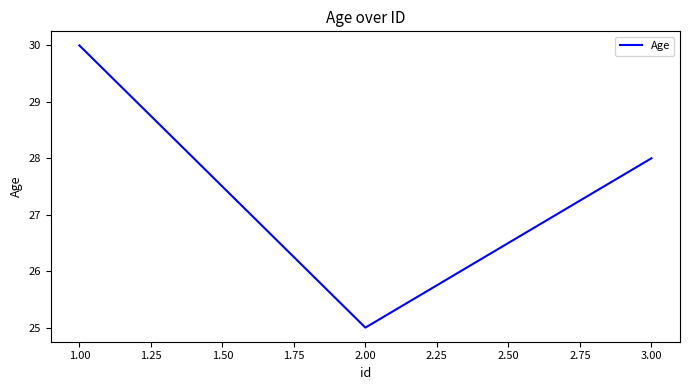

Reading left to right, what are all the values shown in this chart?

30	25	28